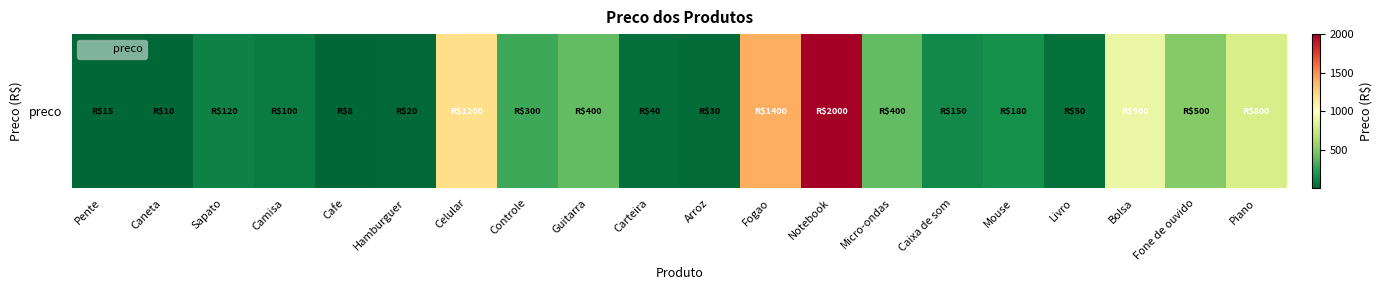

Count the number of categories in the chart.

20